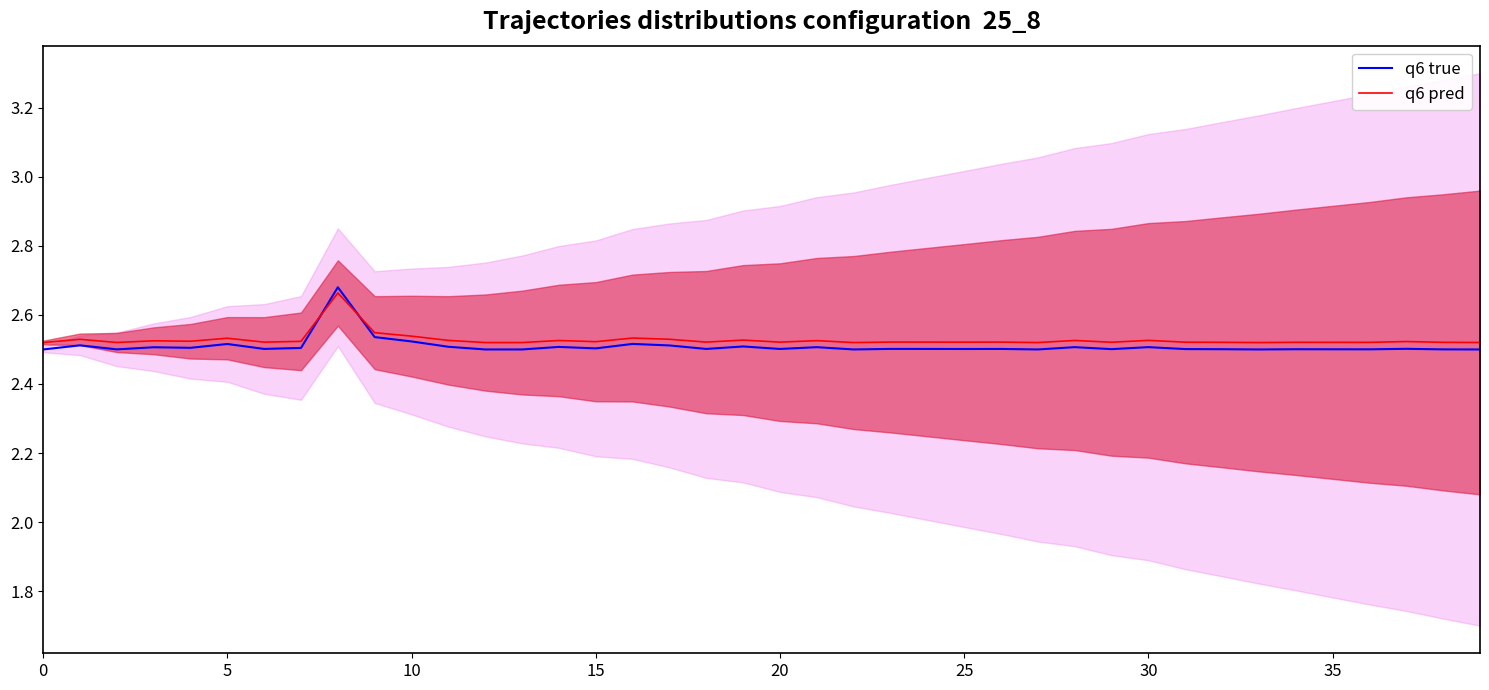

Between 13 and 39, which is larger?

13